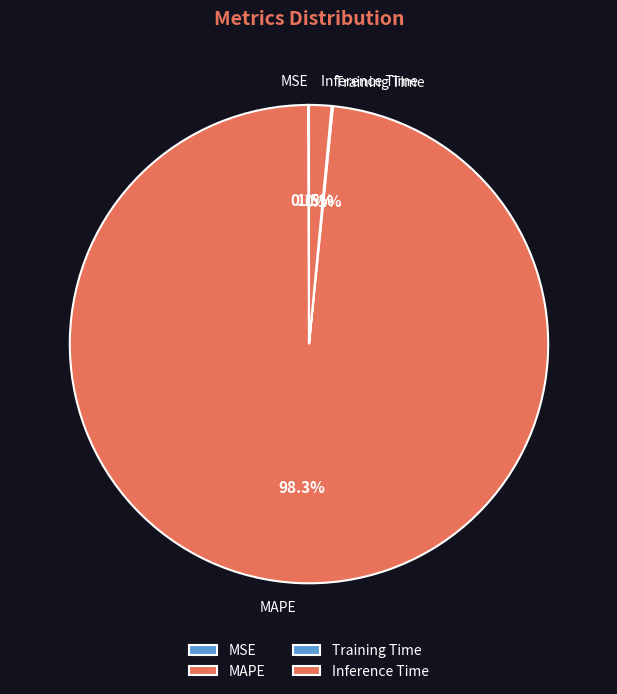

Does any single category account for the majority?

Yes